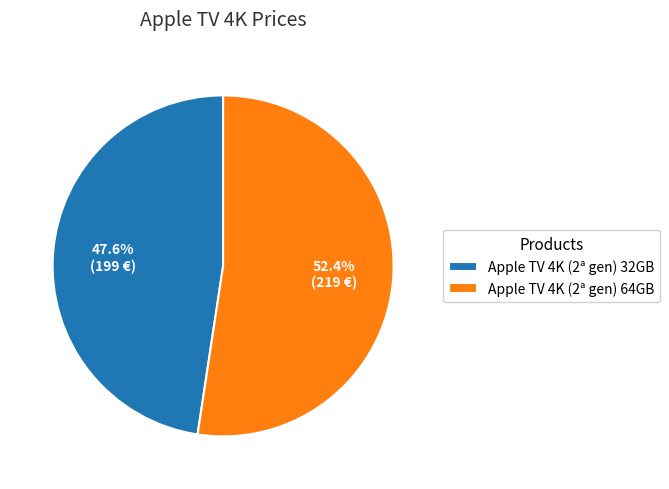

Which slice is the smallest?

Apple TV 4K (2ª gen) 32GB